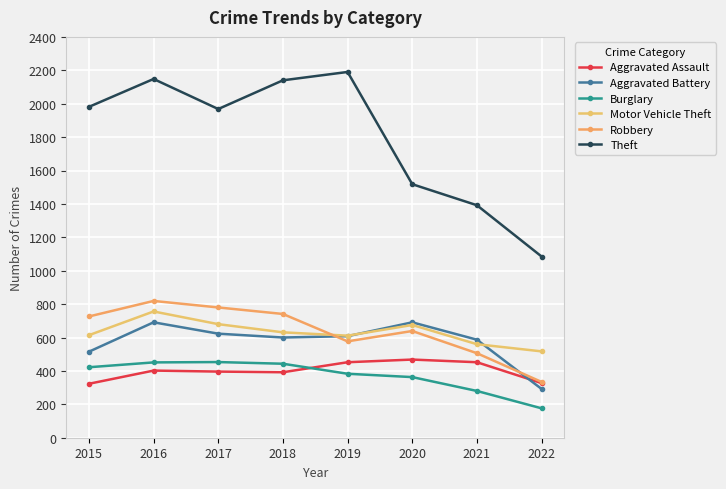

Is this an area chart (filled region under the line)?

No